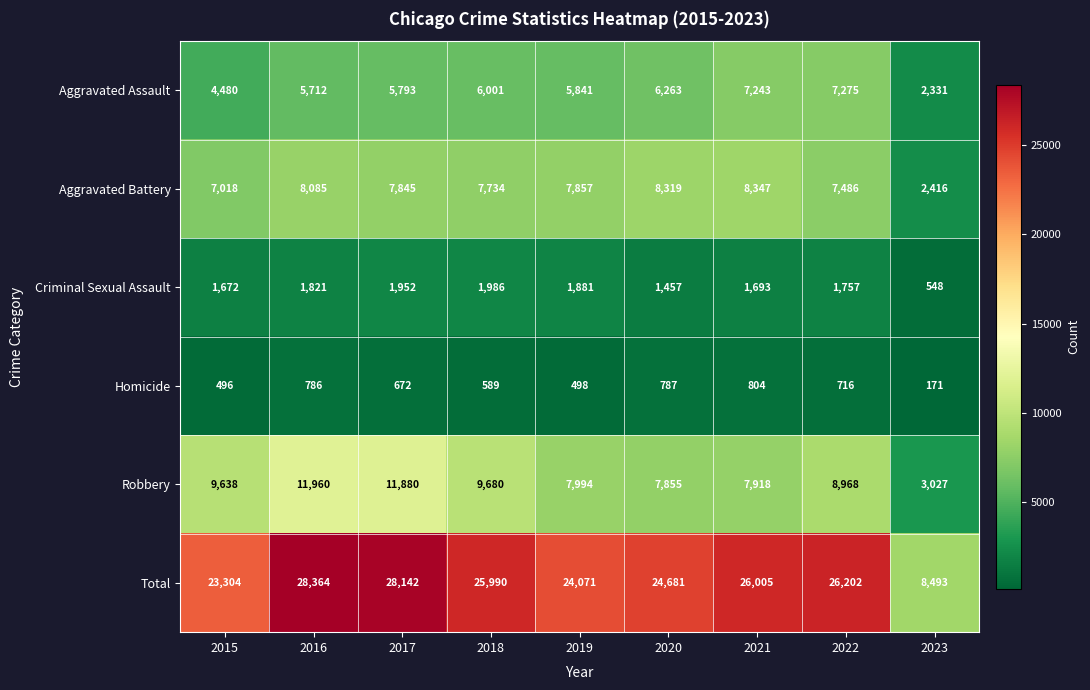

What is the highest value of the Homicide series?

804